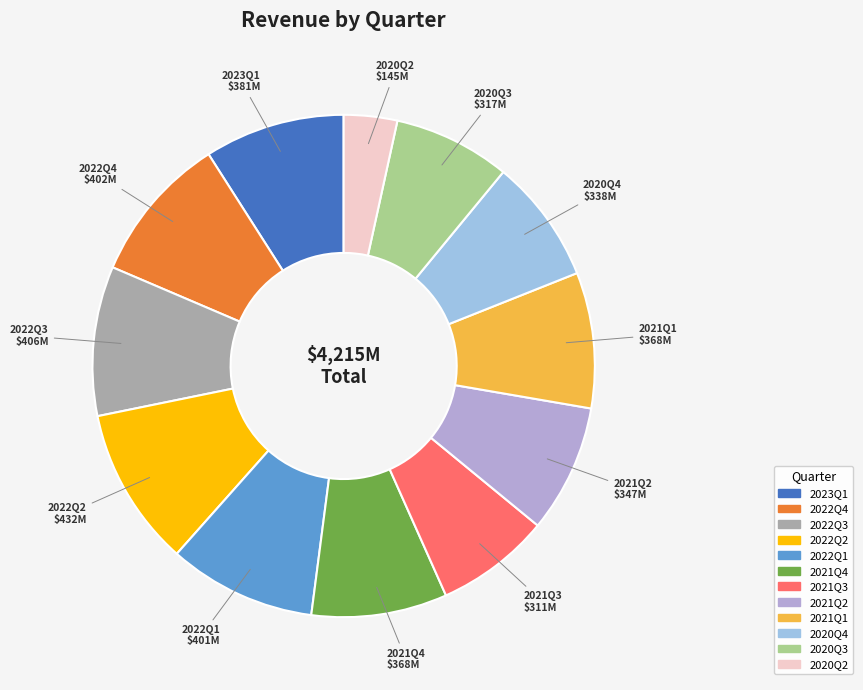

Combined, do 2021Q1 and 2021Q4 account for over 50%?

No